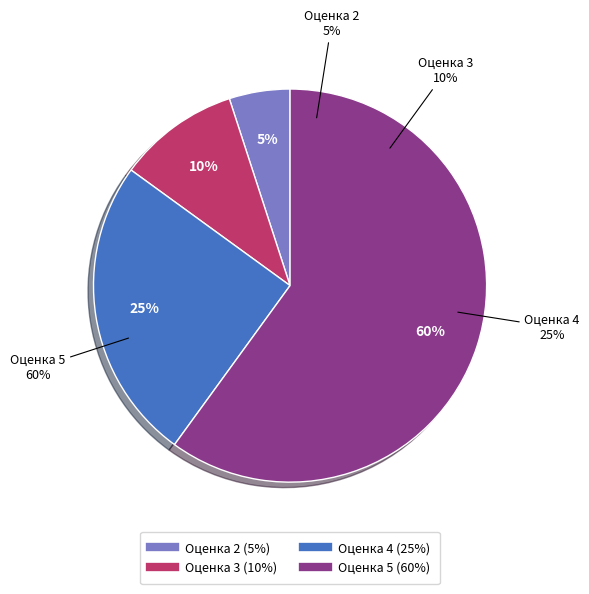

To the nearest percent, what percentage of the pie is 5?

60%